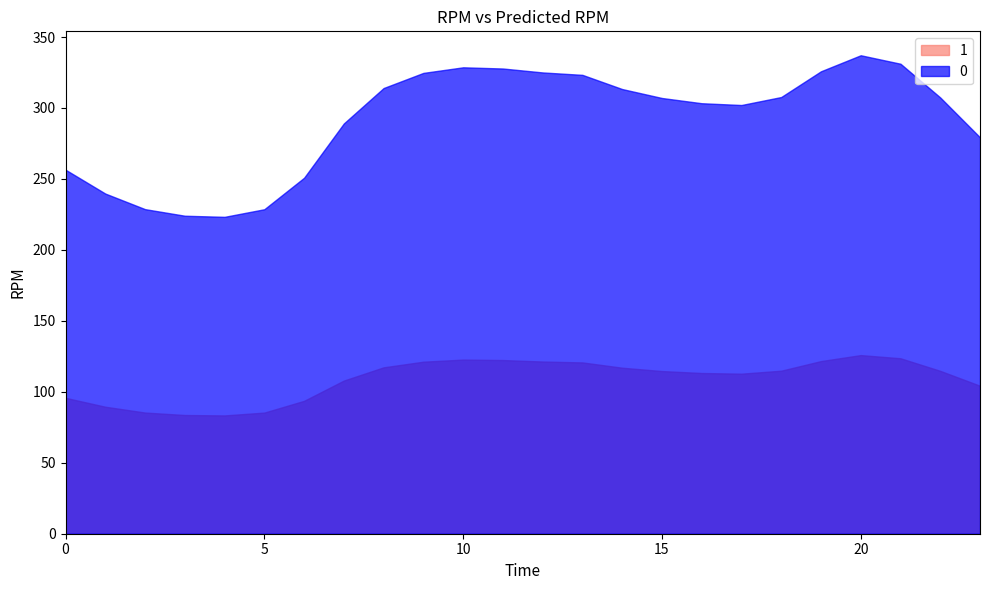

What is the difference between the maximum and minimum values in the 2 series?

42.5